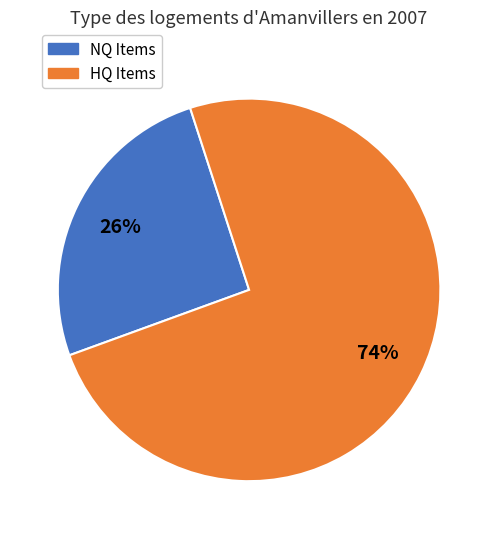

To the nearest percent, what is the average slice percentage?

50%